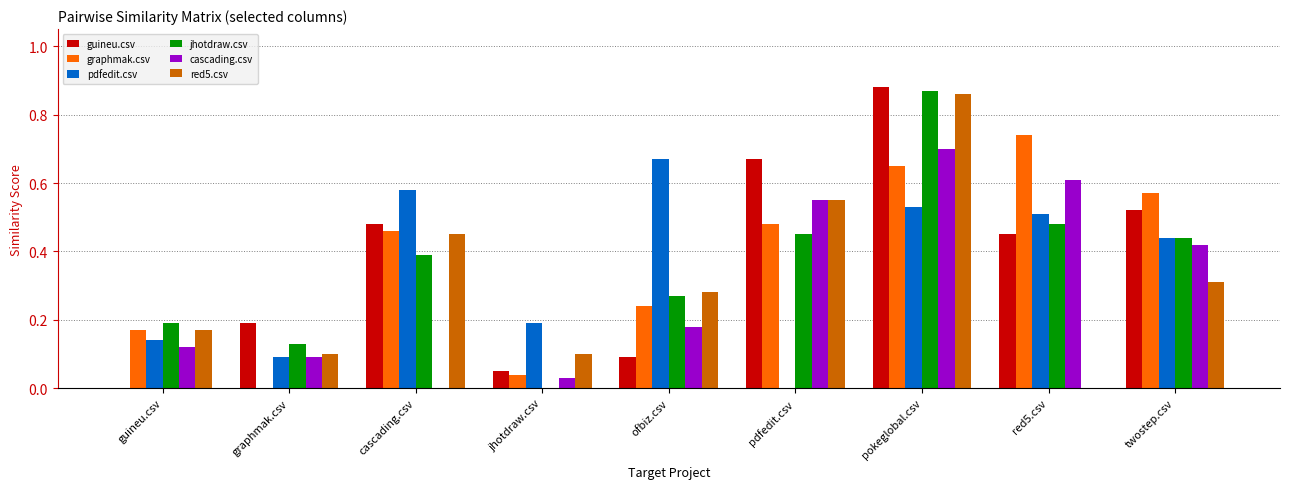

What is the total value across all series at cascading.csv?

2.4